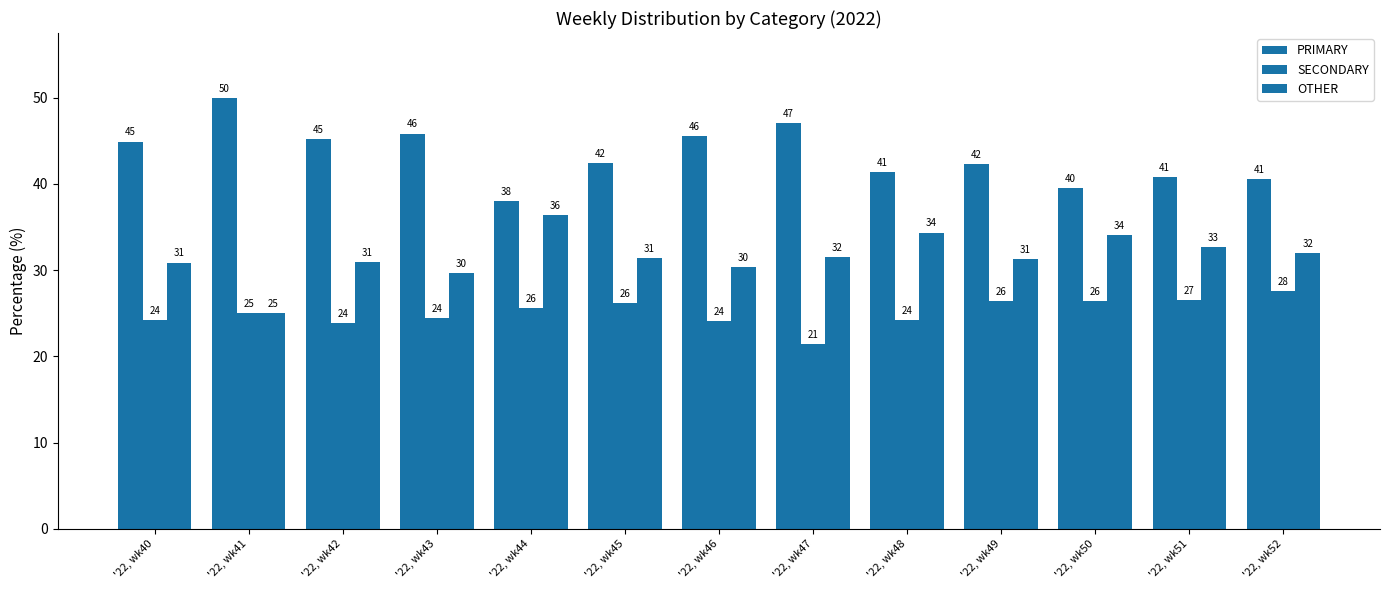

How many groups of bars are there?

13